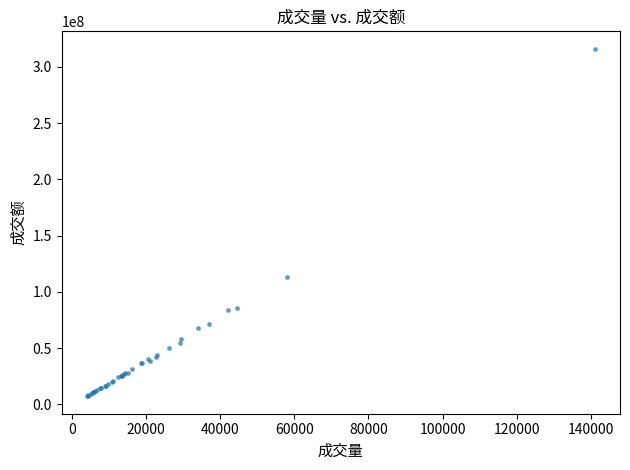

What Y value in the scatter plot is closest to 161625907?

113107274.6